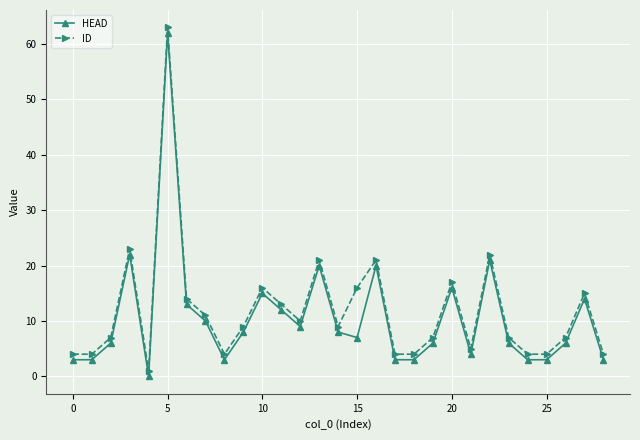

What is the greatest value displayed?

63